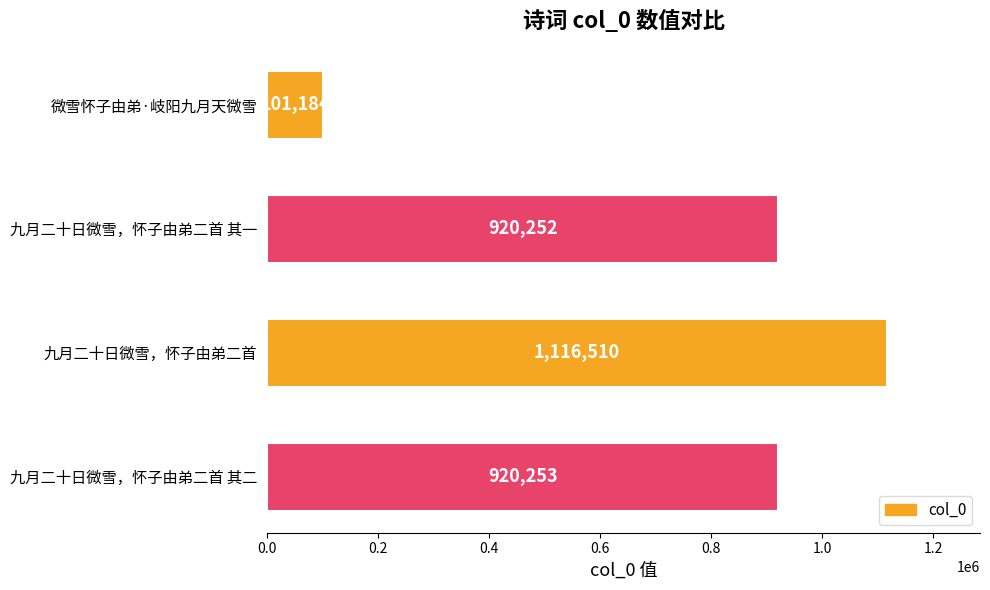

Reading top to bottom, list all the values displayed in this chart.

微雪怀子由弟·岐阳九月天微雪=101184	九月二十日微雪，怀子由弟二首 其一=920252	九月二十日微雪，怀子由弟二首=1116510	九月二十日微雪，怀子由弟二首 其二=920253